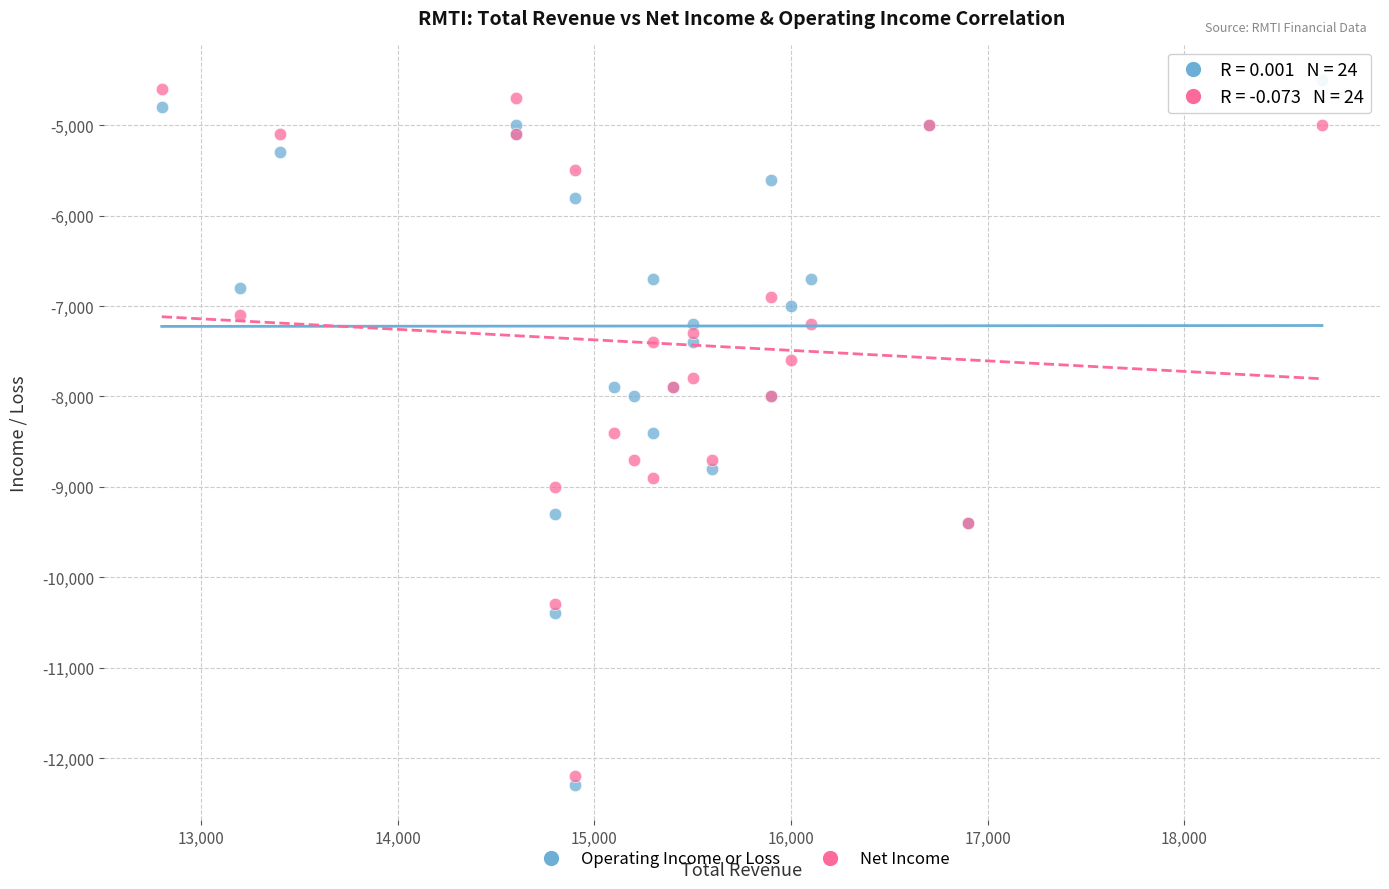

What is the X range (max minus min) for the scatter plot?

5900